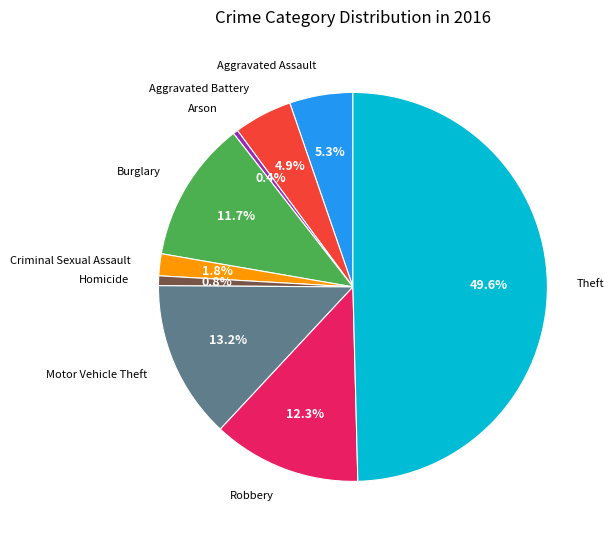

How many slices are in this pie chart?

9